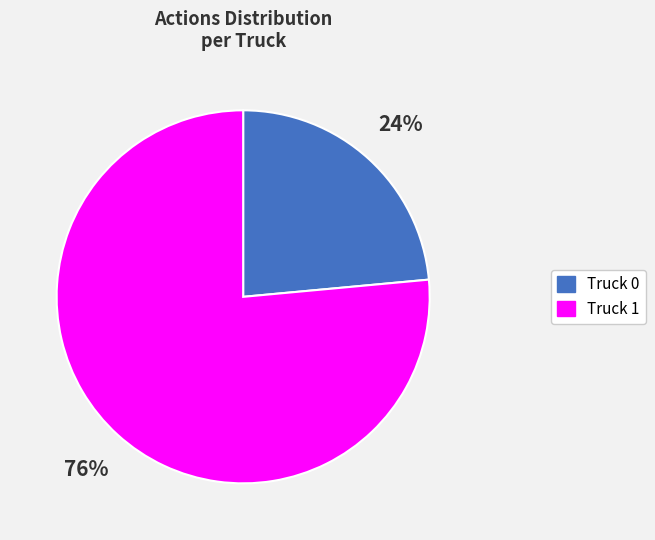

What is the smallest slice in the pie chart?

Truck 0